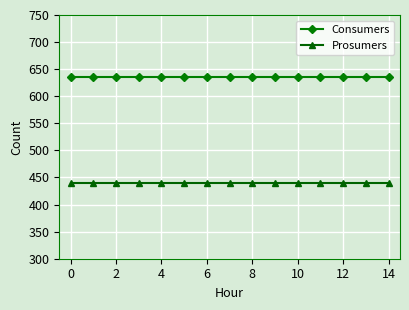

Which series has the largest total across all categories?

Consumers